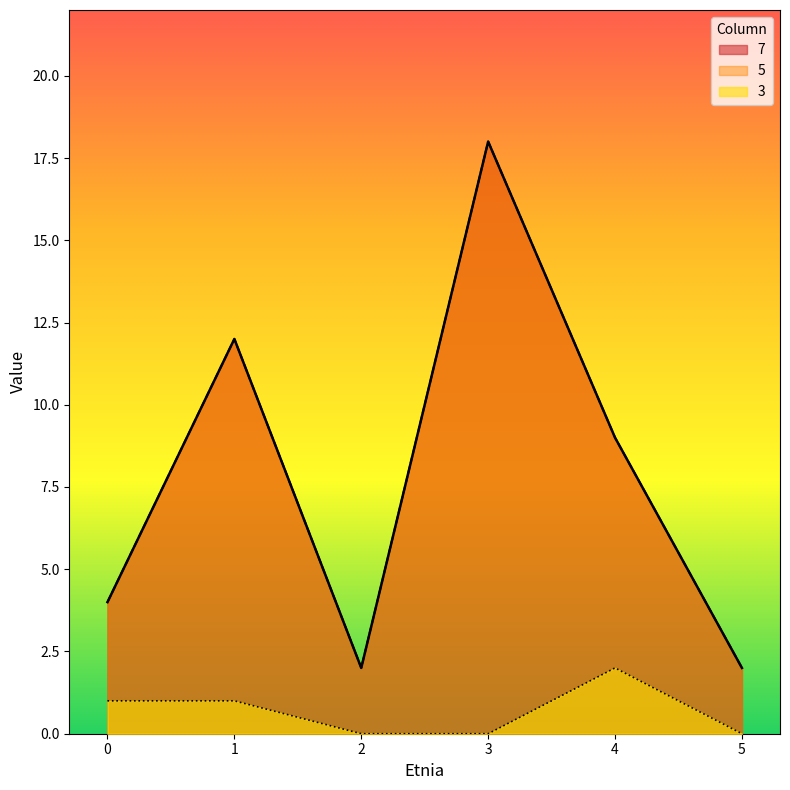

Does the chart have visible grid lines?

No